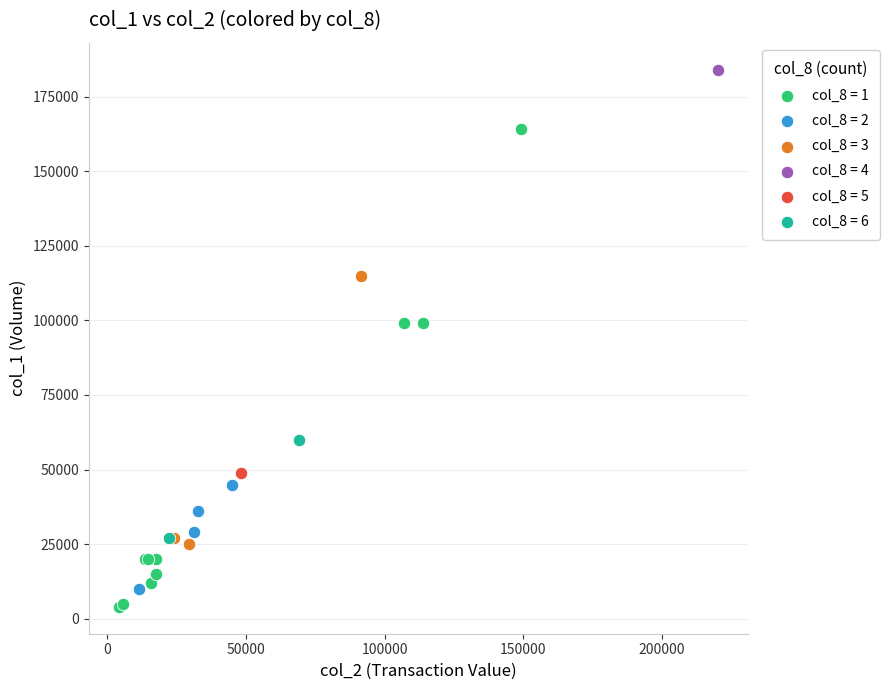

Which series contains the highest Y value?

col_8 = 4